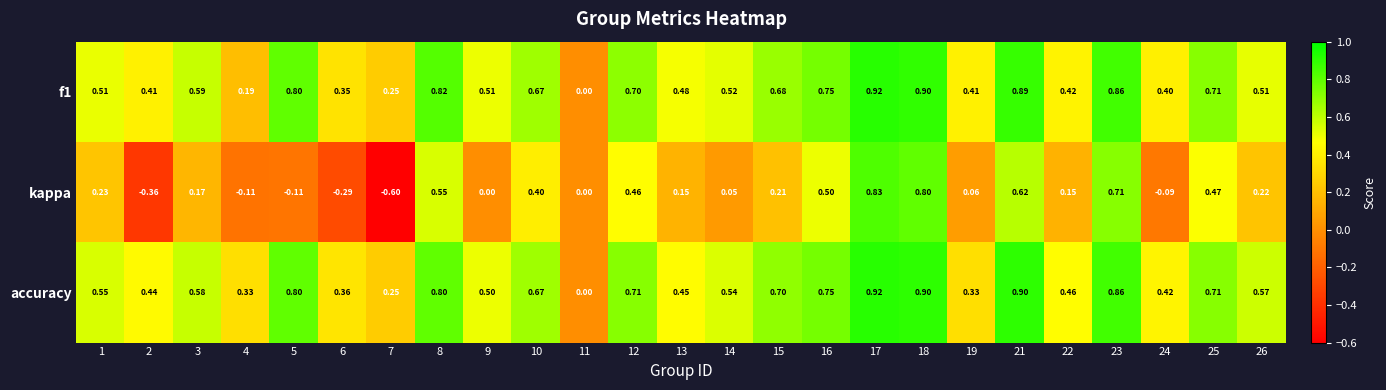

Which series has the widest spread of values?

kappa